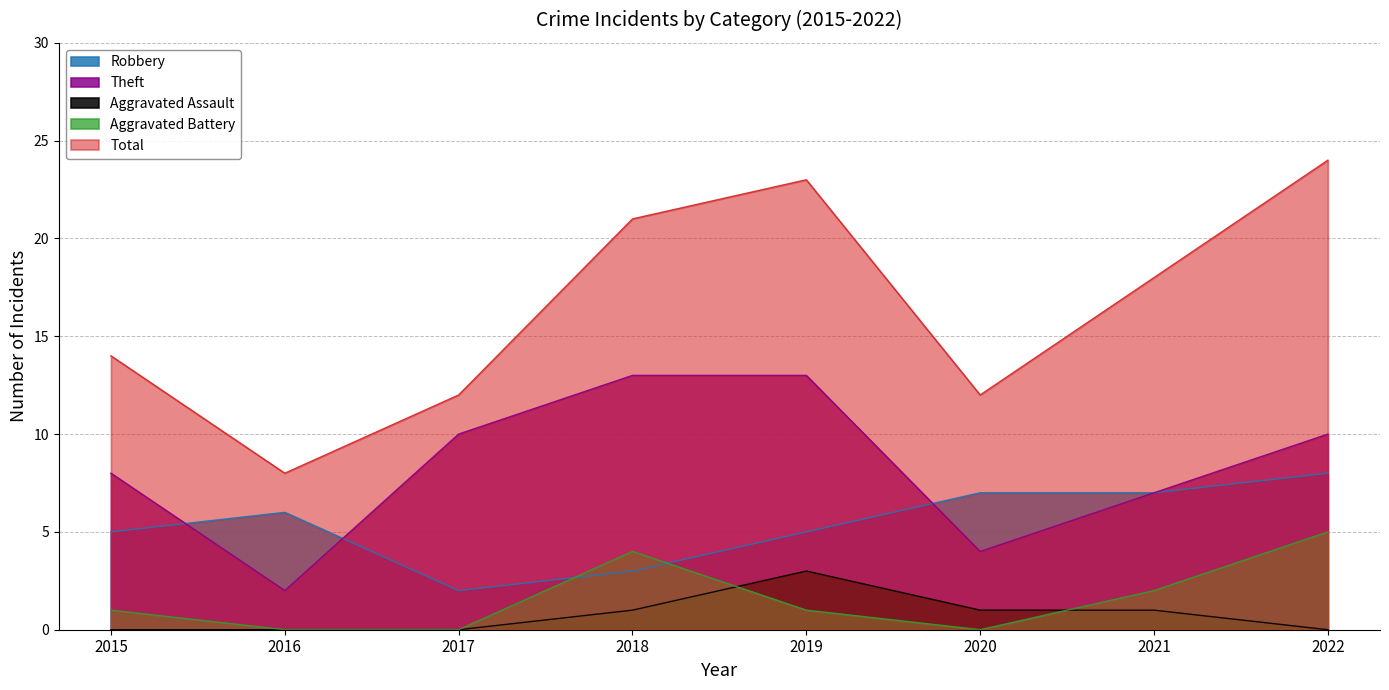

Reading right to left, extract all data points from this chart.

Robbery: 8	7	7	5	3	2	6	5
Theft: 10	7	4	13	13	10	2	8
Aggravated Assault: 0	1	1	3	1	0	0	0
Aggravated Battery: 5	2	0	1	4	0	0	1
Total: 24	18	12	23	21	12	8	14